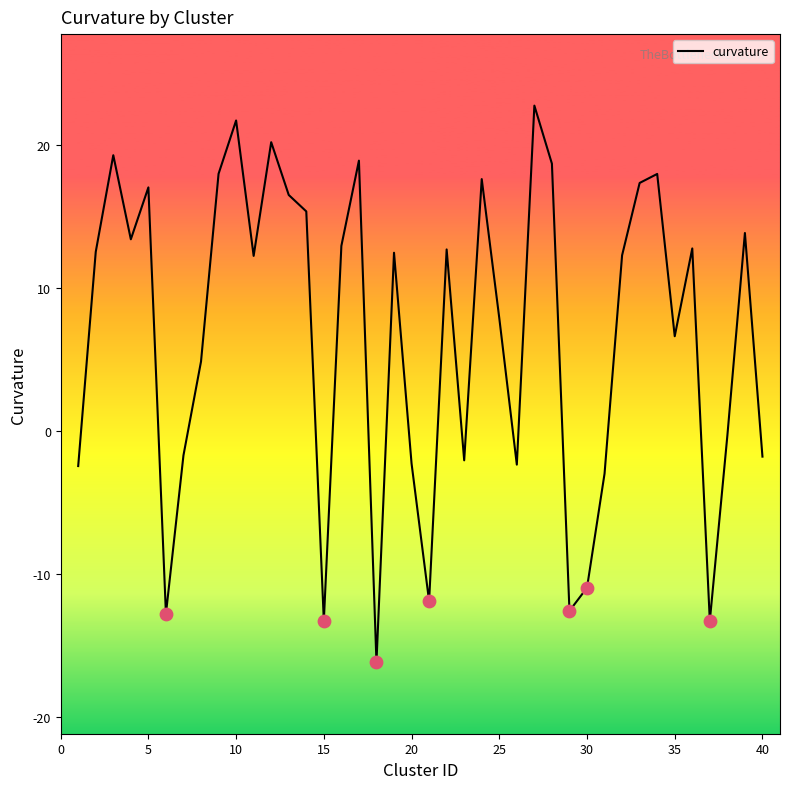

What is the maximum value shown in the chart?

22.7